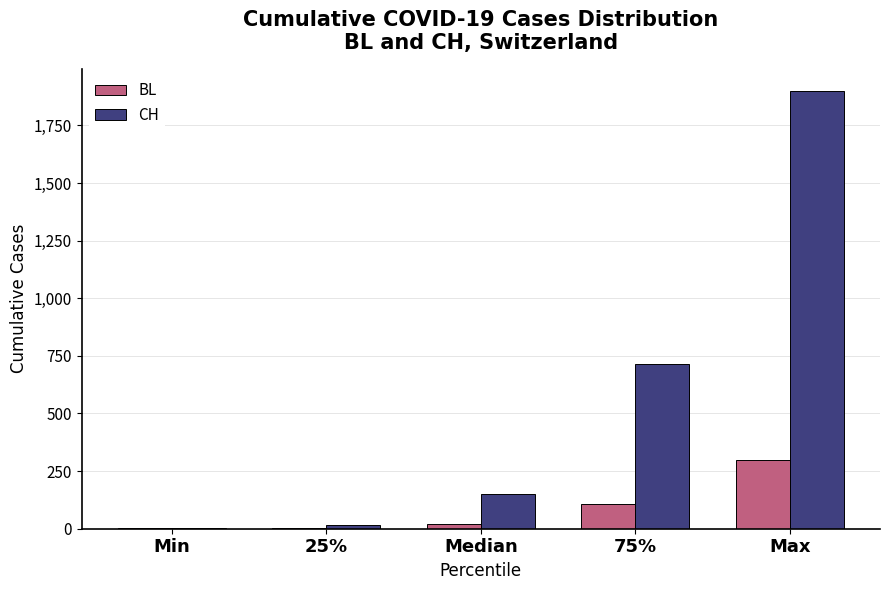

At which label is CH closest to 951?

75%